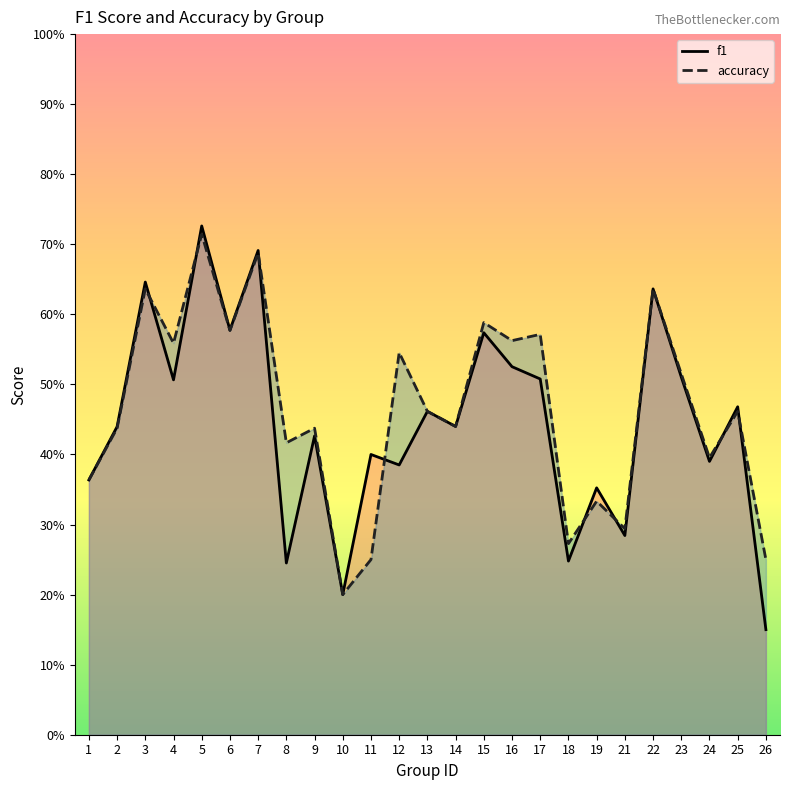

Reading right to left, list all the values displayed in this chart.

f1: 26=0.2	25=0.5	24=0.4	23=0.5	22=0.6	21=0.3	19=0.4	18=0.2	17=0.5	16=0.5	15=0.6	14=0.4	13=0.5	12=0.4	11=0.4	10=0.2	9=0.4	8=0.2	7=0.7	6=0.6	5=0.7	4=0.5	3=0.6	2=0.4	1=0.4
accuracy: 26=0.2	25=0.5	24=0.4	23=0.5	22=0.6	21=0.3	19=0.3	18=0.3	17=0.6	16=0.6	15=0.6	14=0.4	13=0.5	12=0.5	11=0.2	10=0.2	9=0.4	8=0.4	7=0.7	6=0.6	5=0.7	4=0.6	3=0.6	2=0.4	1=0.4